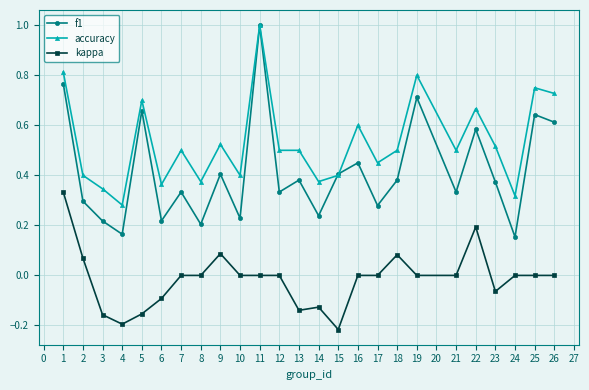

The value of kappa at 13 is -0.1. True or false?

True